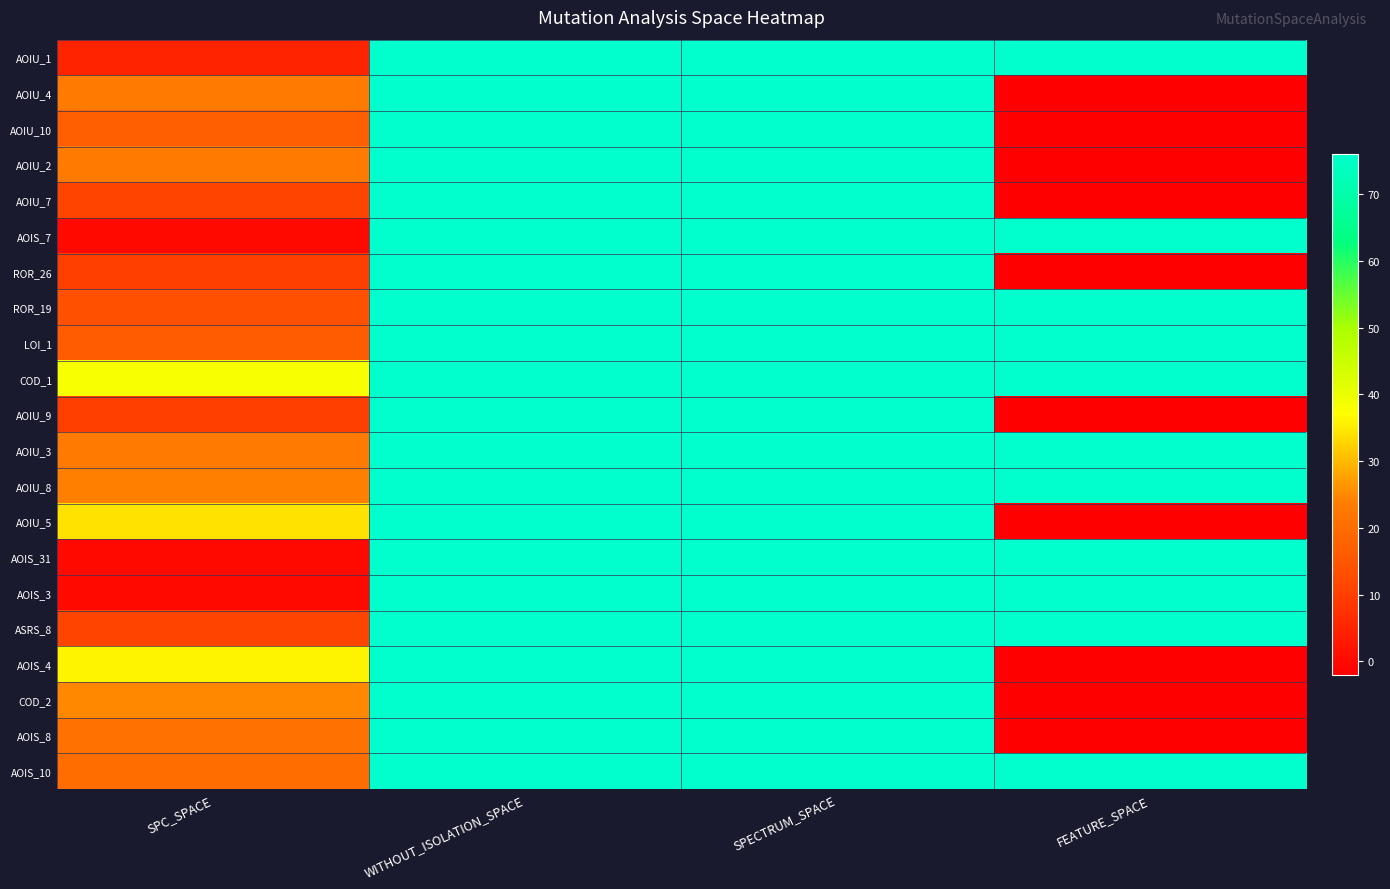

Reading right to left, what are all the values shown in this chart?

AOIU_1: FEATURE_SPACE=76	SPECTRUM_SPACE=76	WITHOUT_ISOLATION_SPACE=76	SPC_SPACE=5
AOIU_4: FEATURE_SPACE=-2	SPECTRUM_SPACE=76	WITHOUT_ISOLATION_SPACE=76	SPC_SPACE=23
AOIU_10: FEATURE_SPACE=-2	SPECTRUM_SPACE=76	WITHOUT_ISOLATION_SPACE=76	SPC_SPACE=17
AOIU_2: FEATURE_SPACE=-2	SPECTRUM_SPACE=76	WITHOUT_ISOLATION_SPACE=76	SPC_SPACE=23
AOIU_7: FEATURE_SPACE=-2	SPECTRUM_SPACE=76	WITHOUT_ISOLATION_SPACE=76	SPC_SPACE=11
AOIS_7: FEATURE_SPACE=76	SPECTRUM_SPACE=76	WITHOUT_ISOLATION_SPACE=76	SPC_SPACE=0
ROR_26: FEATURE_SPACE=-2	SPECTRUM_SPACE=76	WITHOUT_ISOLATION_SPACE=76	SPC_SPACE=10
ROR_19: FEATURE_SPACE=76	SPECTRUM_SPACE=76	WITHOUT_ISOLATION_SPACE=76	SPC_SPACE=14
LOI_1: FEATURE_SPACE=76	SPECTRUM_SPACE=76	WITHOUT_ISOLATION_SPACE=76	SPC_SPACE=16
COD_1: FEATURE_SPACE=76	SPECTRUM_SPACE=76	WITHOUT_ISOLATION_SPACE=76	SPC_SPACE=38
AOIU_9: FEATURE_SPACE=-2	SPECTRUM_SPACE=76	WITHOUT_ISOLATION_SPACE=76	SPC_SPACE=10
AOIU_3: FEATURE_SPACE=76	SPECTRUM_SPACE=76	WITHOUT_ISOLATION_SPACE=76	SPC_SPACE=23
AOIU_8: FEATURE_SPACE=76	SPECTRUM_SPACE=76	WITHOUT_ISOLATION_SPACE=76	SPC_SPACE=24
AOIU_5: FEATURE_SPACE=-2	SPECTRUM_SPACE=76	WITHOUT_ISOLATION_SPACE=76	SPC_SPACE=34
AOIS_31: FEATURE_SPACE=76	SPECTRUM_SPACE=76	WITHOUT_ISOLATION_SPACE=76	SPC_SPACE=0
AOIS_3: FEATURE_SPACE=76	SPECTRUM_SPACE=76	WITHOUT_ISOLATION_SPACE=76	SPC_SPACE=0
ASRS_8: FEATURE_SPACE=76	SPECTRUM_SPACE=76	WITHOUT_ISOLATION_SPACE=76	SPC_SPACE=11
AOIS_4: FEATURE_SPACE=-2	SPECTRUM_SPACE=76	WITHOUT_ISOLATION_SPACE=76	SPC_SPACE=36
COD_2: FEATURE_SPACE=-2	SPECTRUM_SPACE=76	WITHOUT_ISOLATION_SPACE=76	SPC_SPACE=25
AOIS_8: FEATURE_SPACE=-2	SPECTRUM_SPACE=76	WITHOUT_ISOLATION_SPACE=76	SPC_SPACE=21
AOIS_10: FEATURE_SPACE=76	SPECTRUM_SPACE=76	WITHOUT_ISOLATION_SPACE=76	SPC_SPACE=20